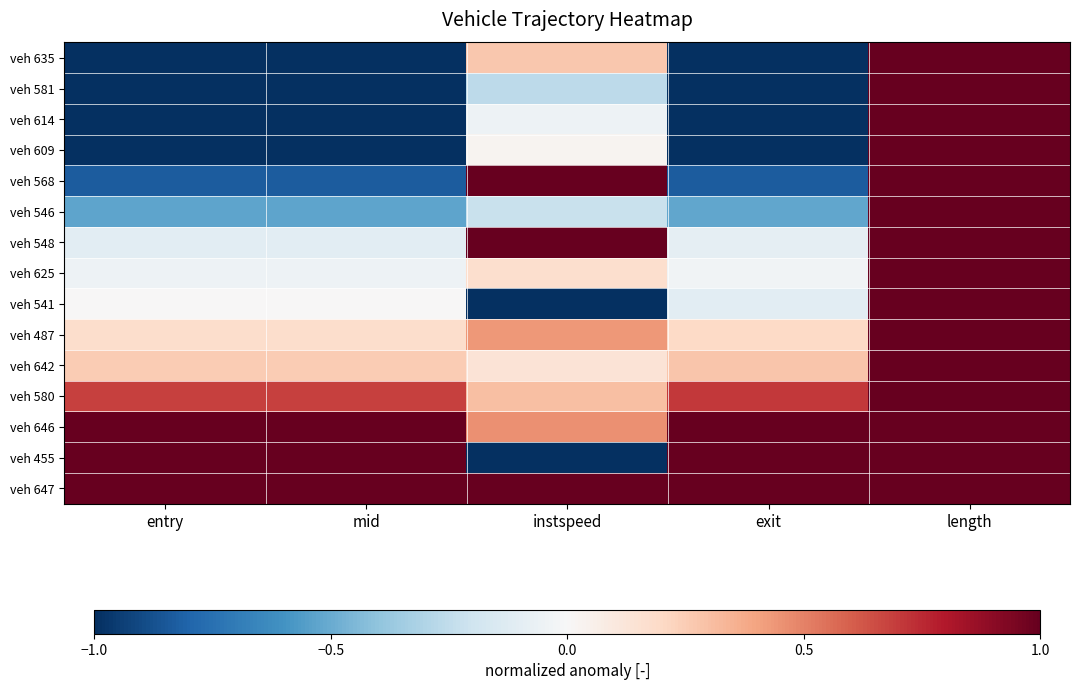

Between instspeed and length, which series saw the biggest shift?

veh 541